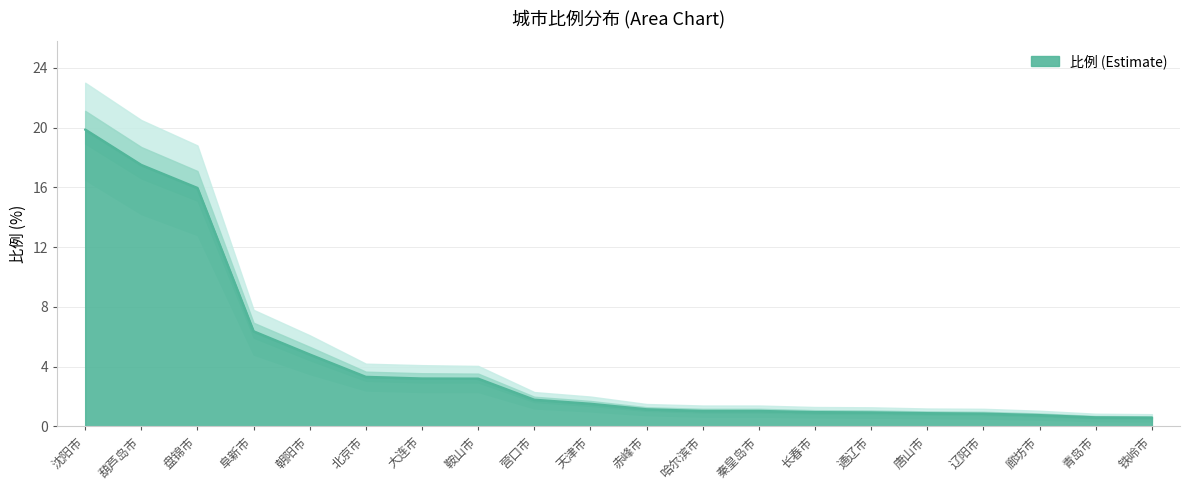

Between 天津市 and 长春市, which is larger?

天津市